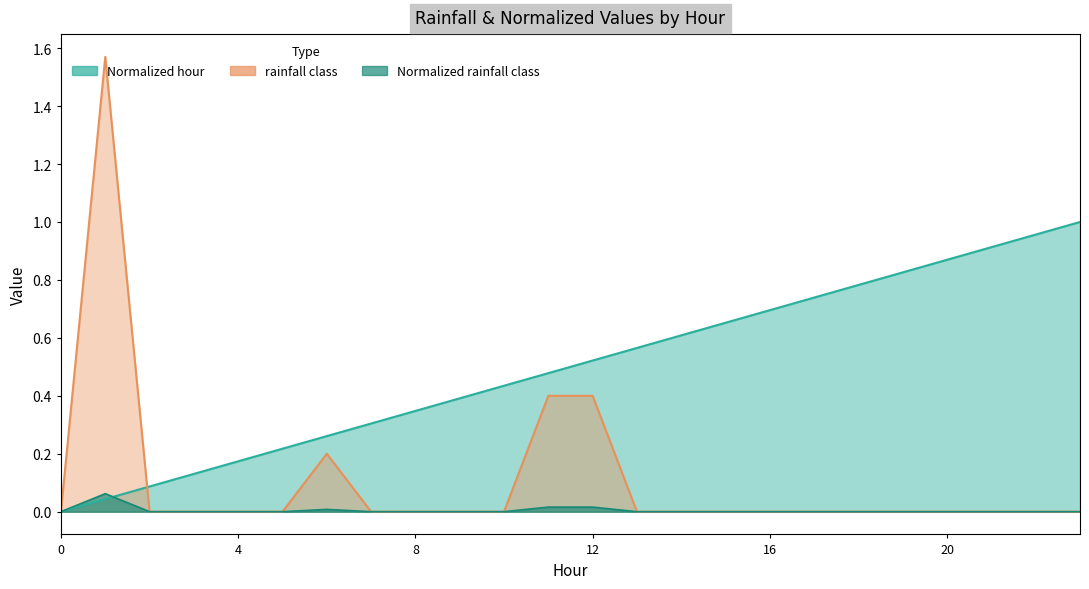

Rank the series by their maximum value, from highest to lowest.

rainfall class, Normalized hour, Normalized rainfall class